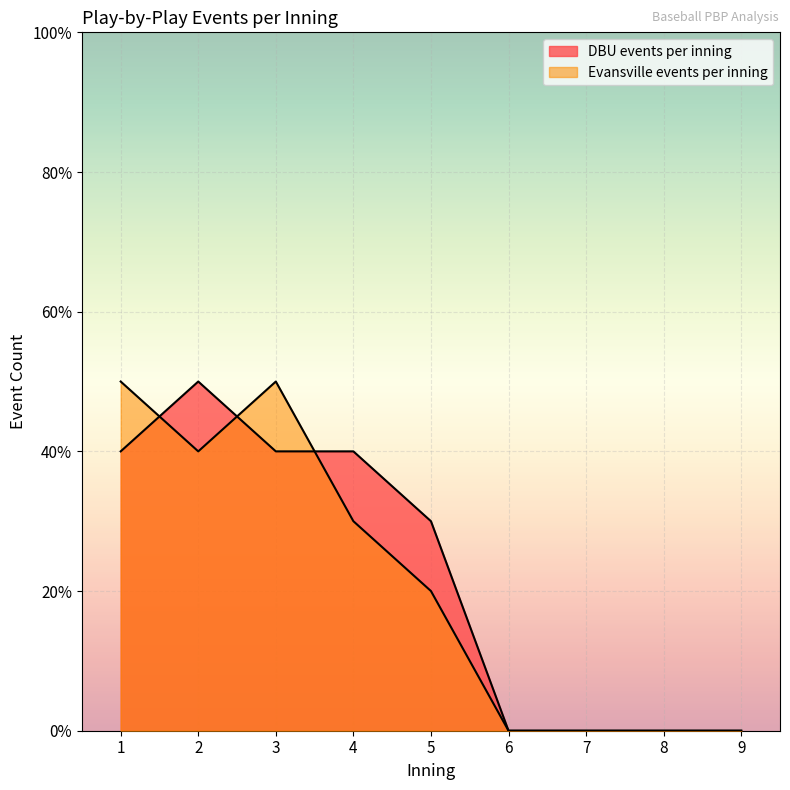

Reading right to left, list all the values displayed in this chart.

DBU events per inning: 0	0	0	0	3	4	4	5	4
Evansville events per inning: 0	0	0	0	2	3	5	4	5